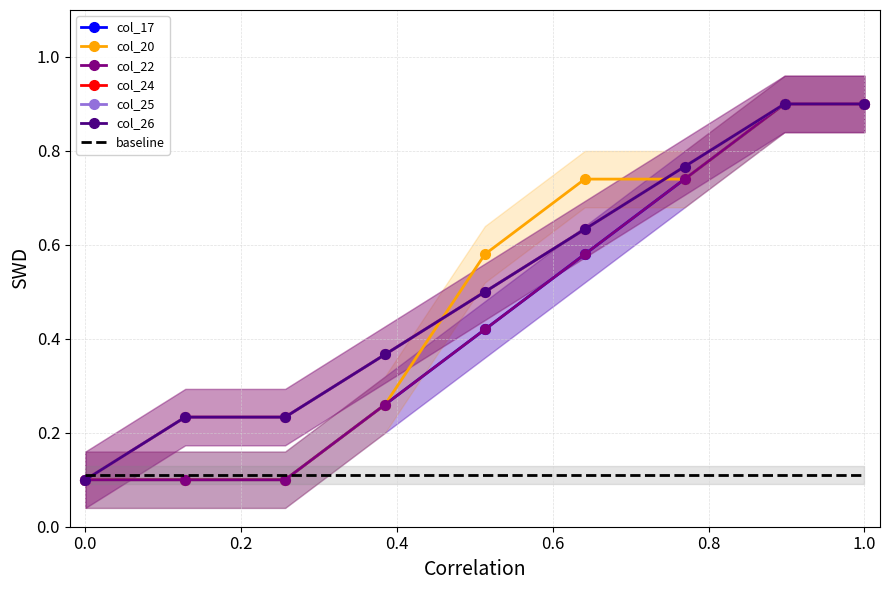

How many times do col_20 and col_24 cross each other?

2